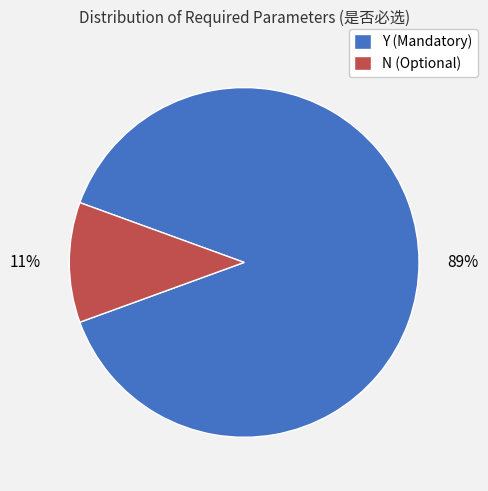

Is there any slice that represents more than half of the pie?

Yes